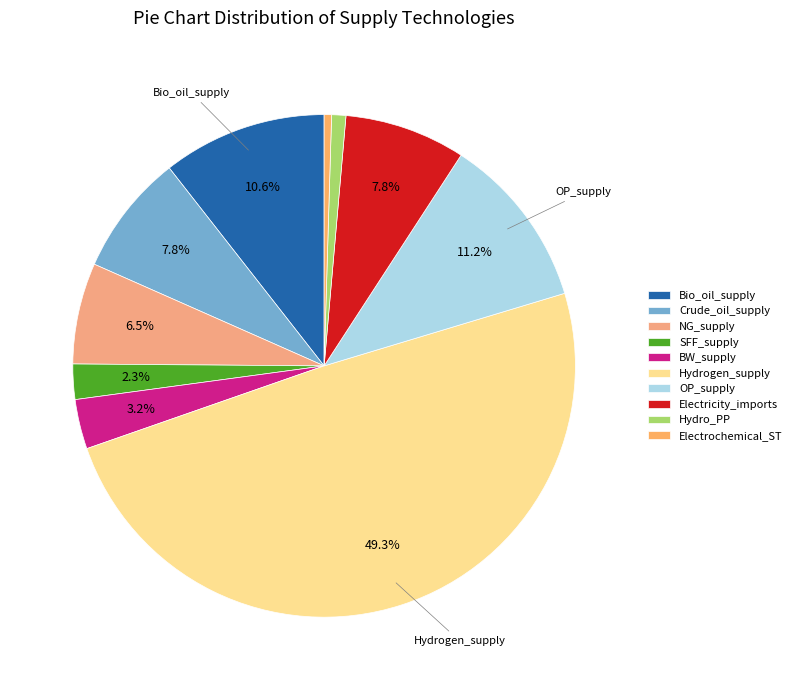

Between NG_supply and Crude_oil_supply, which is larger?

Crude_oil_supply